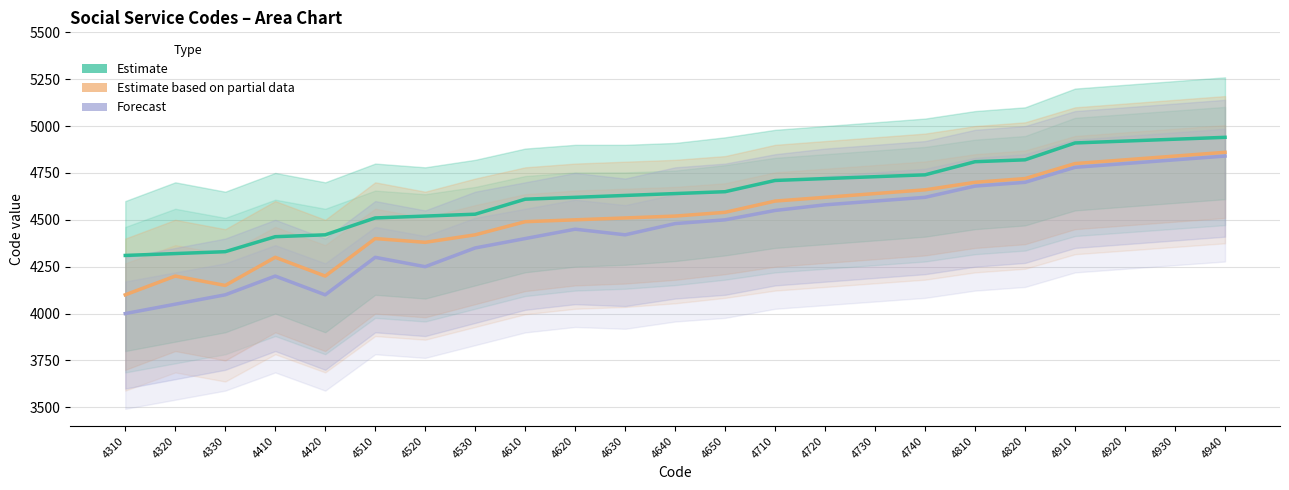

At which category is the sum across all series the highest?

4940